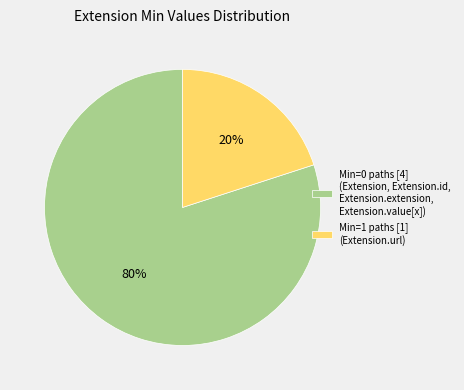

Count the number of slices in the pie.

2